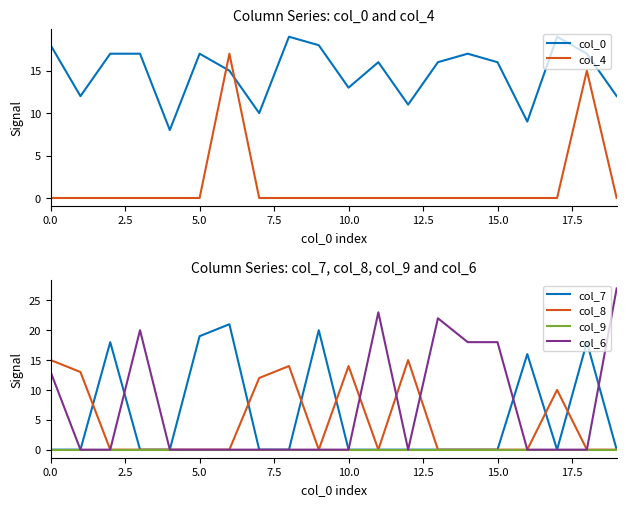

True or false: col_6 and col_7 intersect in this chart.

True